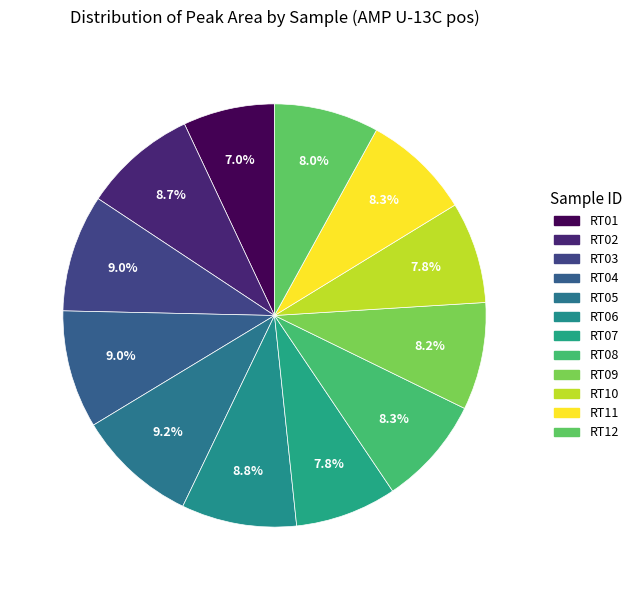

How many segments does this pie chart have?

12